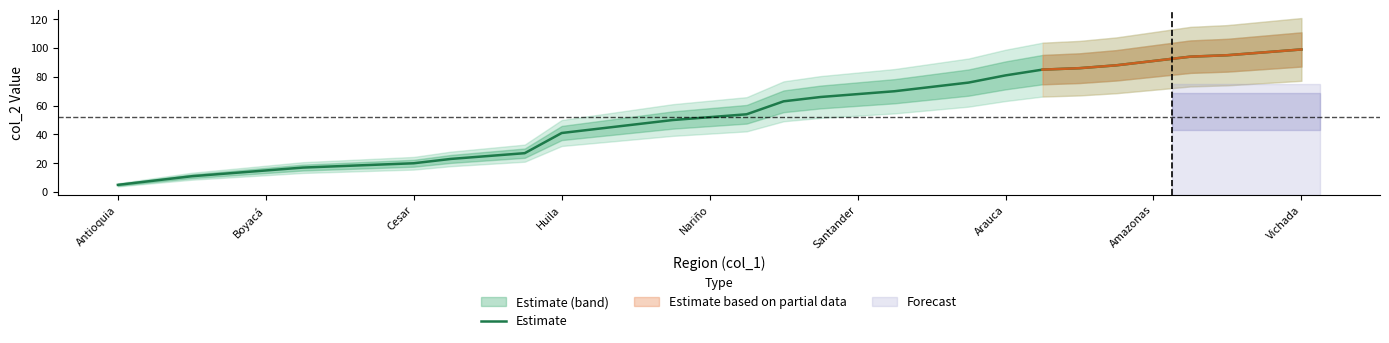

What is the minimum value for Estimate?

5